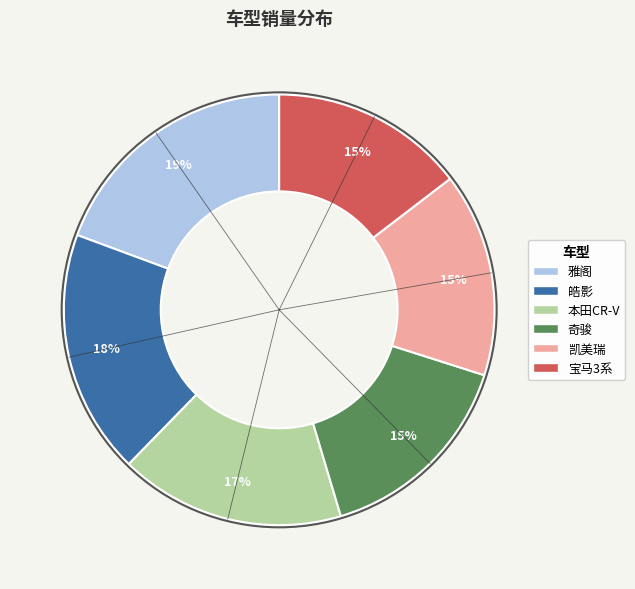

Is the sum of 皓影 and 本田CR-V greater than half?

No